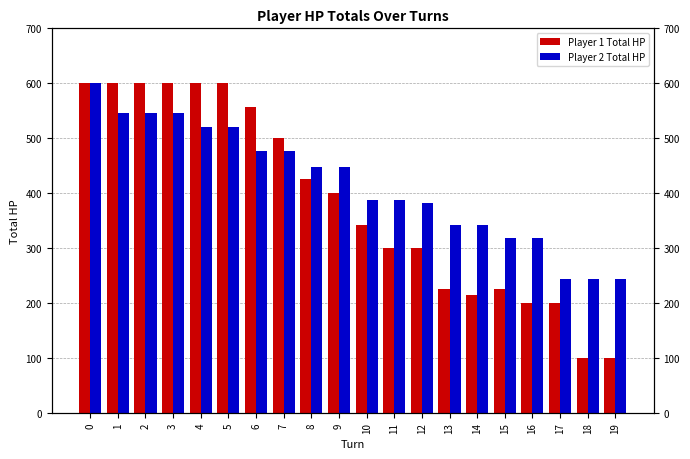

What is the spread (max minus min) of values at 16?

119